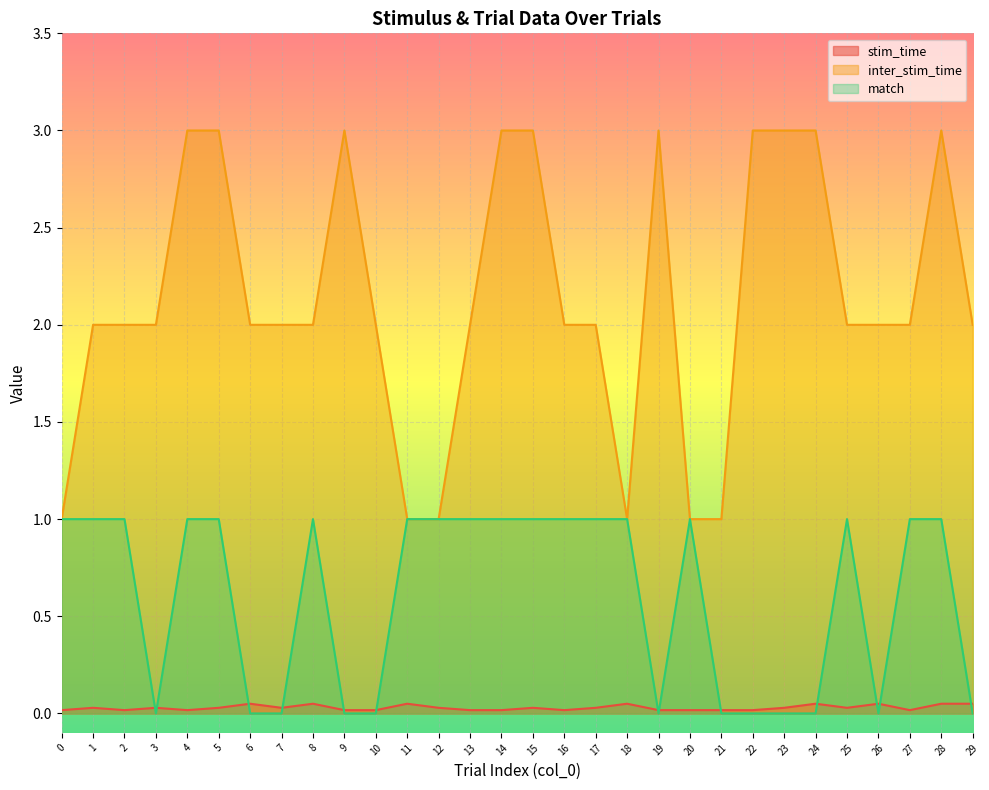

Does the chart display data point markers on the line(s)?

No